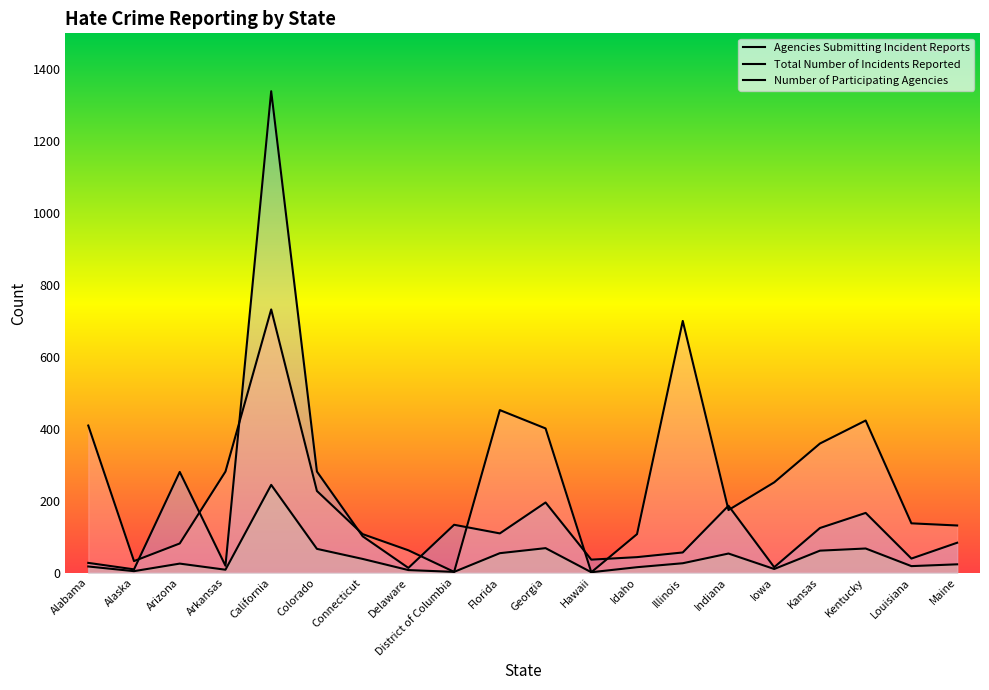

What is the difference between the second highest and minimum values in the Agencies Submitting Incident Reports series?

67